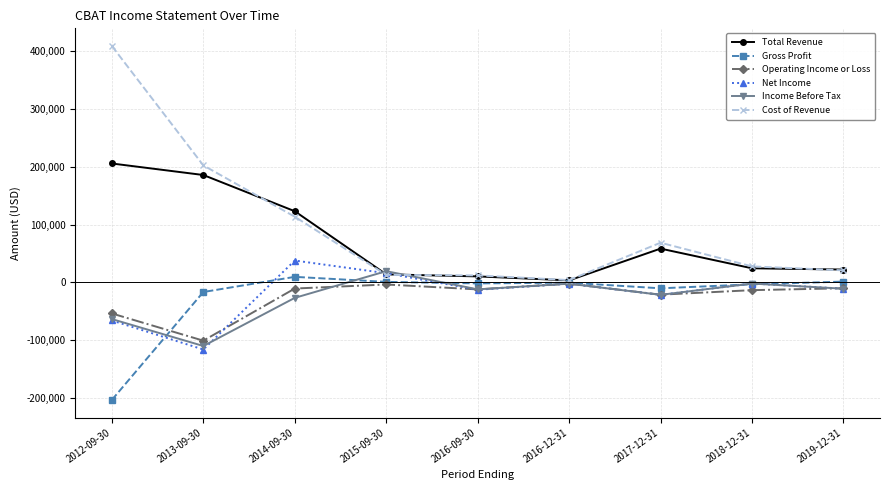

True or false: Income Before Tax and Net Income cross at least once.

True